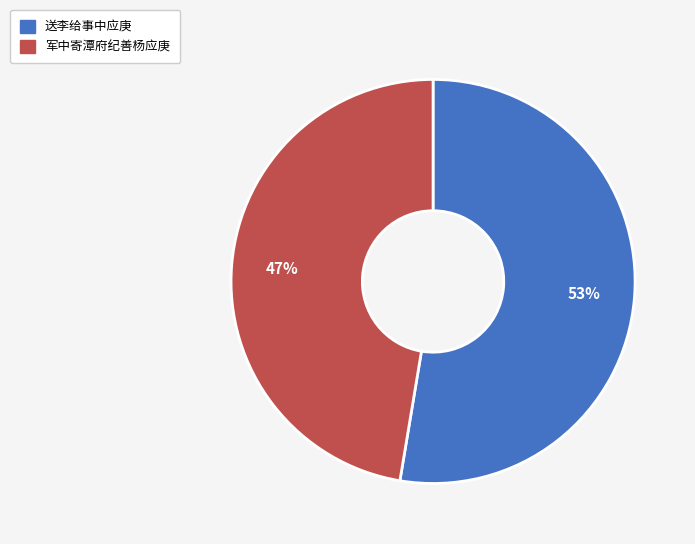

How many slices are in this pie chart?

2